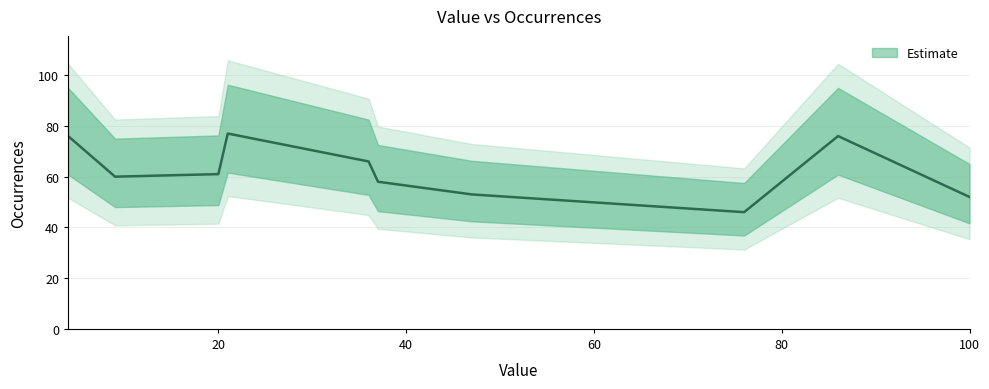

Which category has the lowest value across all series?

76